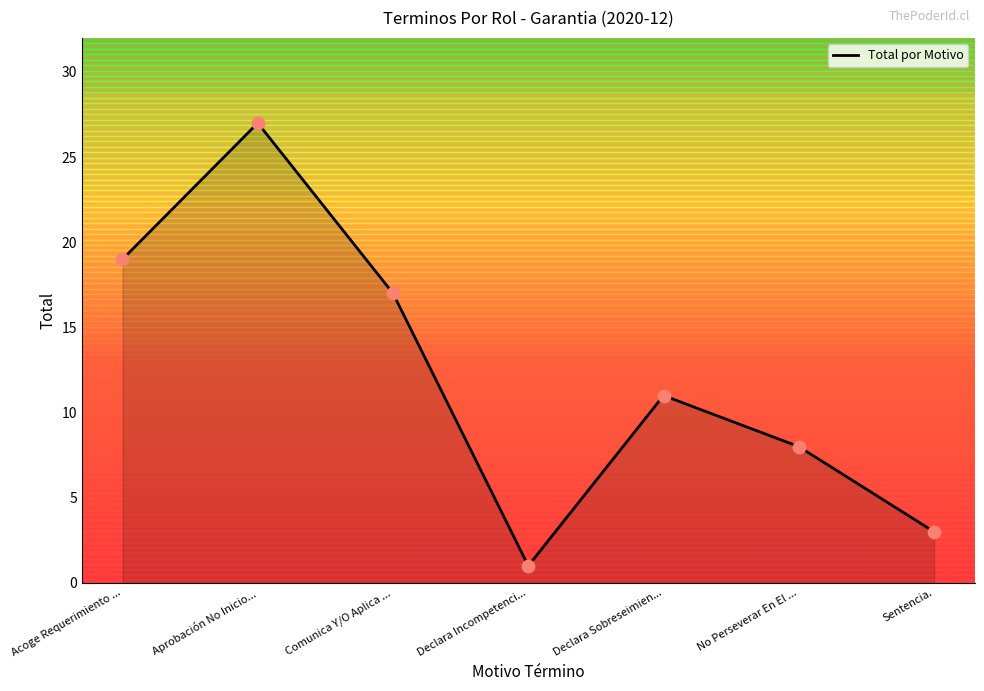

What is the change in value from Acoge Requerimiento ... to Declara Incompetenci...?

-18